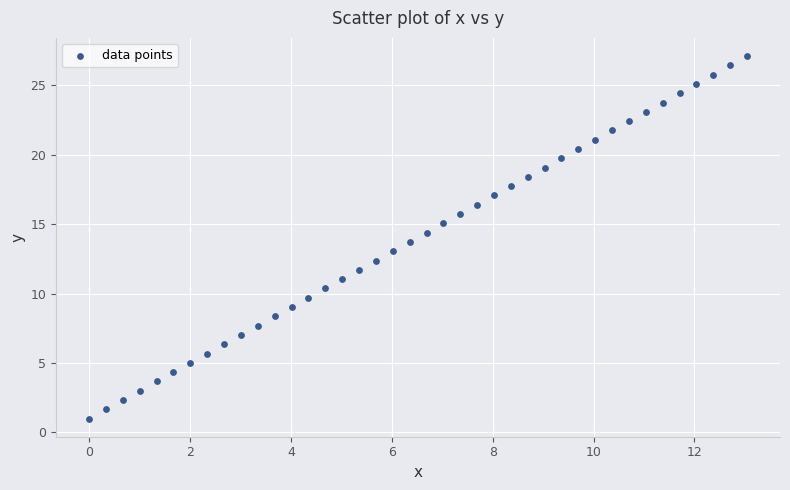

What is the range of X values (max minus min)?

13.0